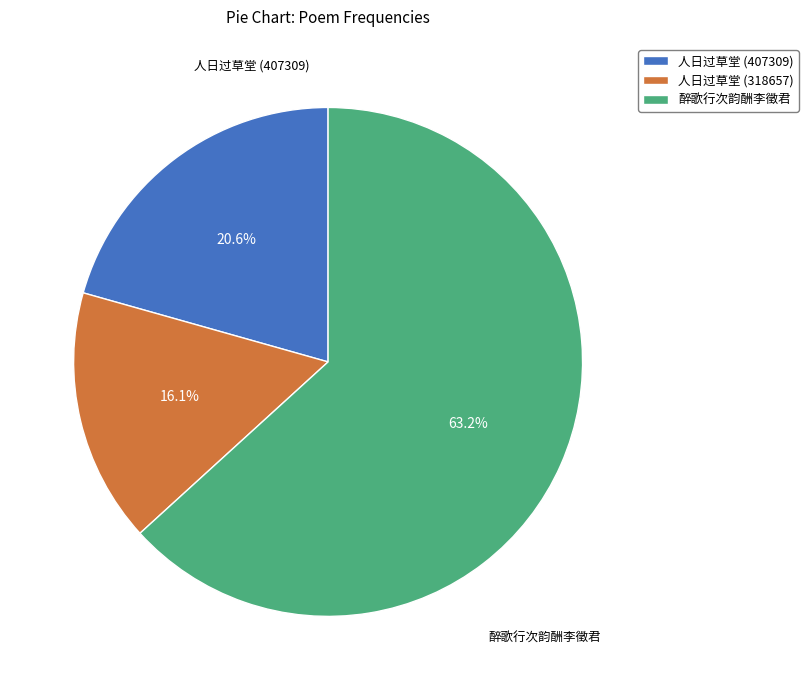

Does any single category account for the majority?

Yes